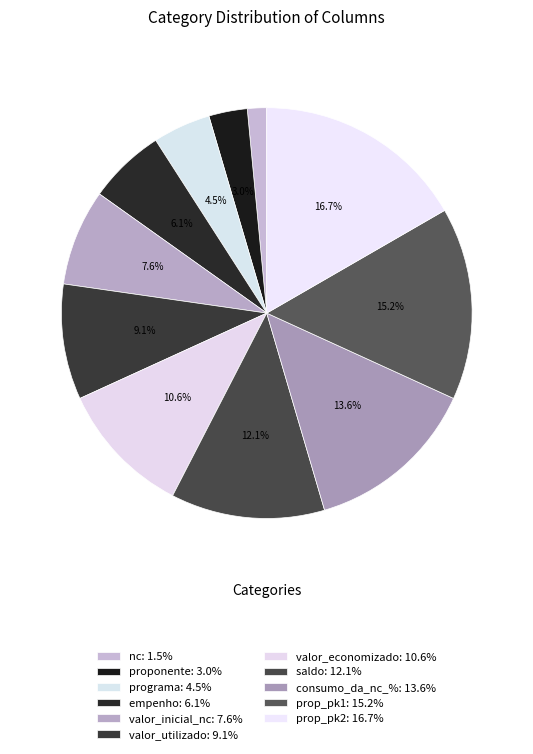

Is it true that valor_inicial_nc is 1% of the pie?

False